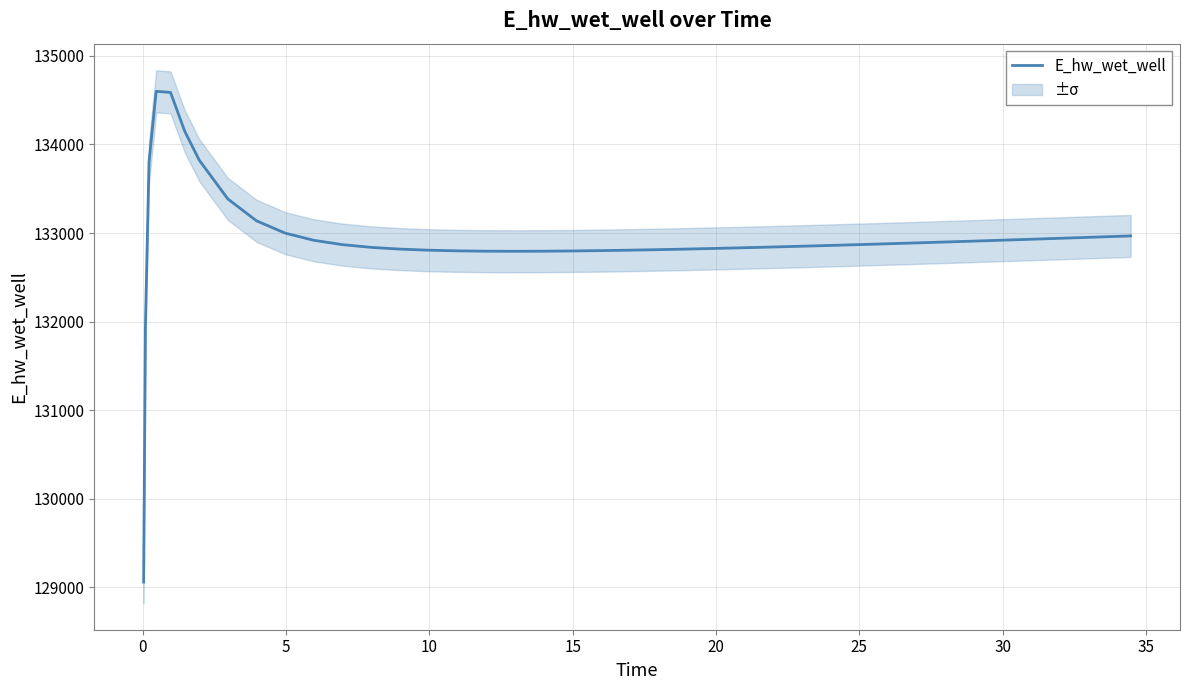

What is the maximum value for E_hw_wet_well?

134599.4